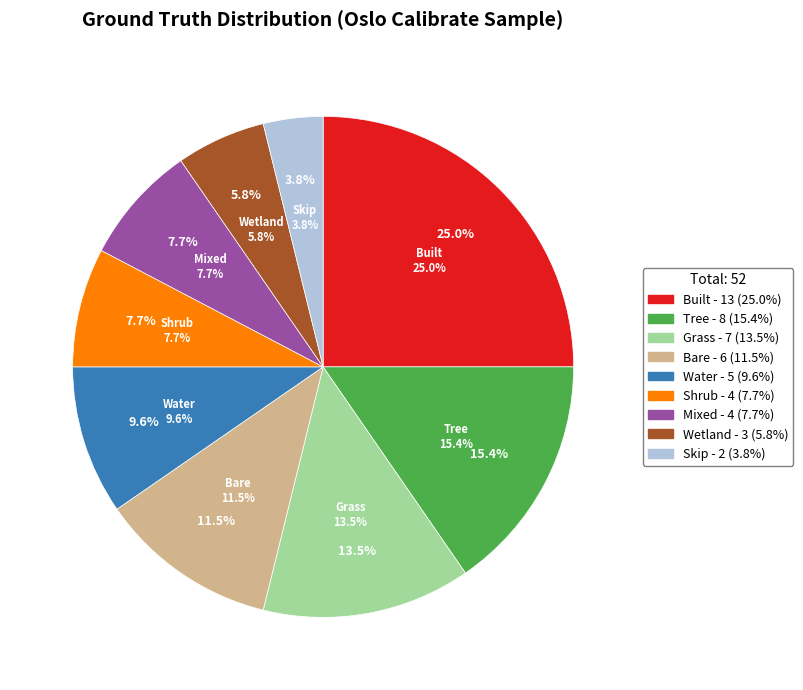

What is the smallest slice in the pie chart?

Skip